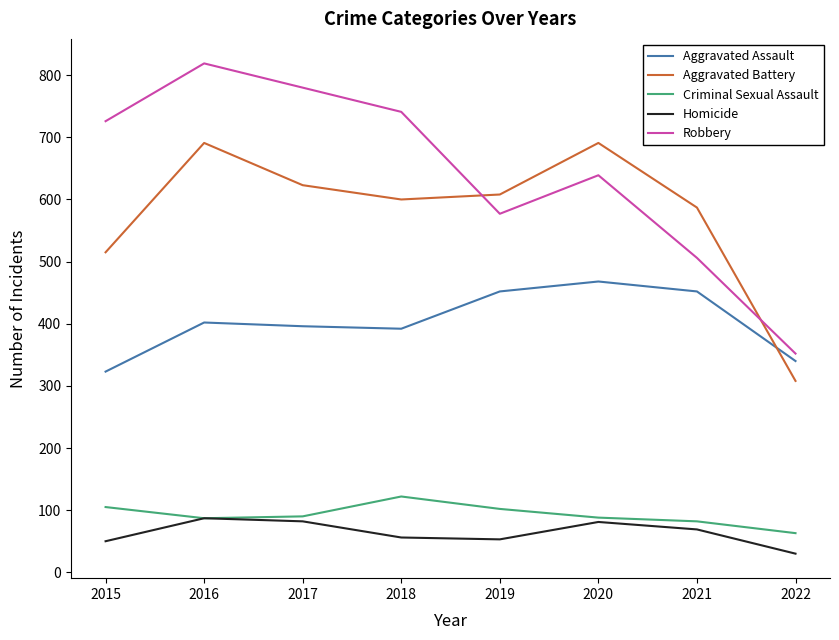

What is the approximate value of Homicide at 2018?

56